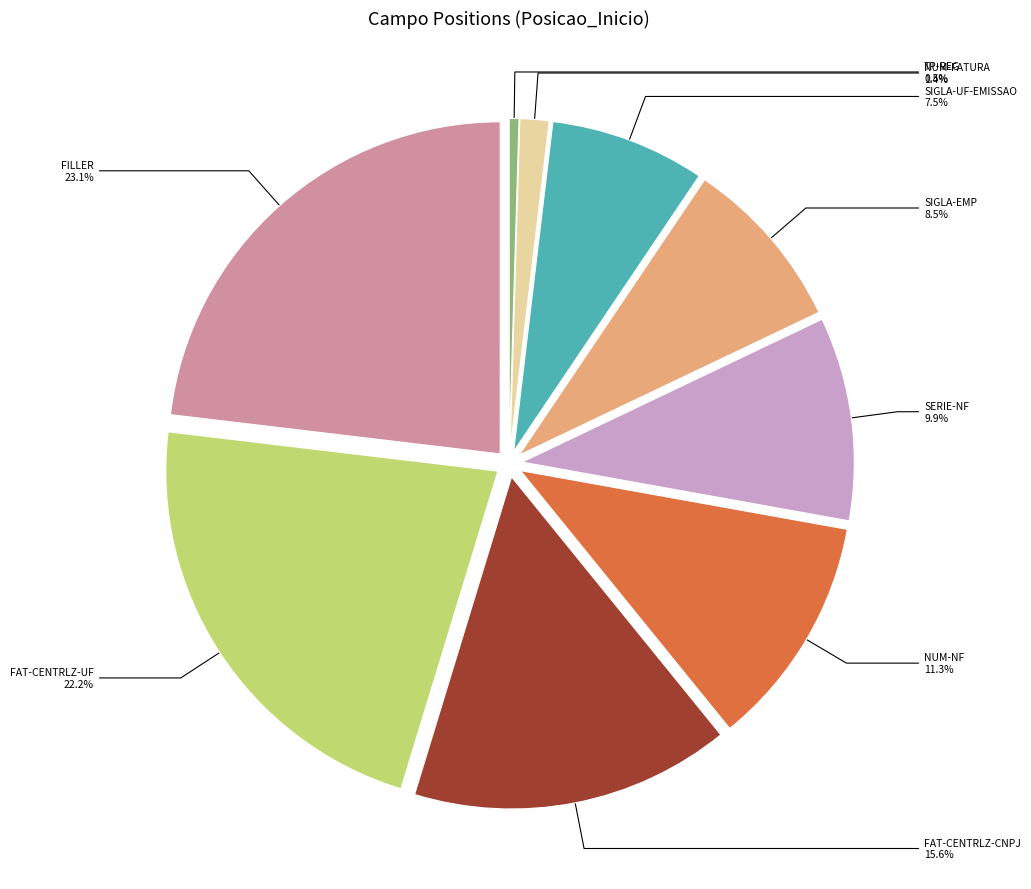

How many segments does this pie chart have?

9